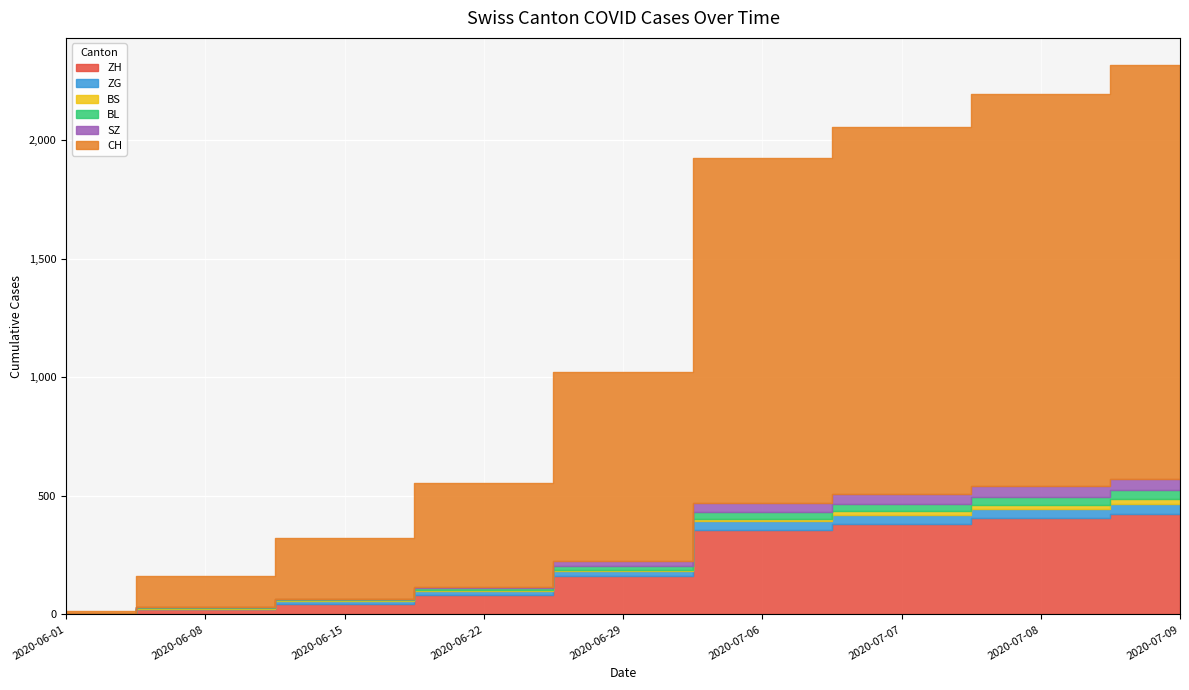

Reading left to right, extract all data points from this chart.

ZH: 0	23	45	83	161	356	382	405	424
ZG: 0	1	11	14	21	36	38	39	41
BS: 0	4	5	7	7	12	15	18	21
BL: 1	3	4	7	17	29	32	35	38
SZ: 0	0	1	6	21	35	42	46	49
CH: 12	132	257	436	797	1456	1547	1650	1743